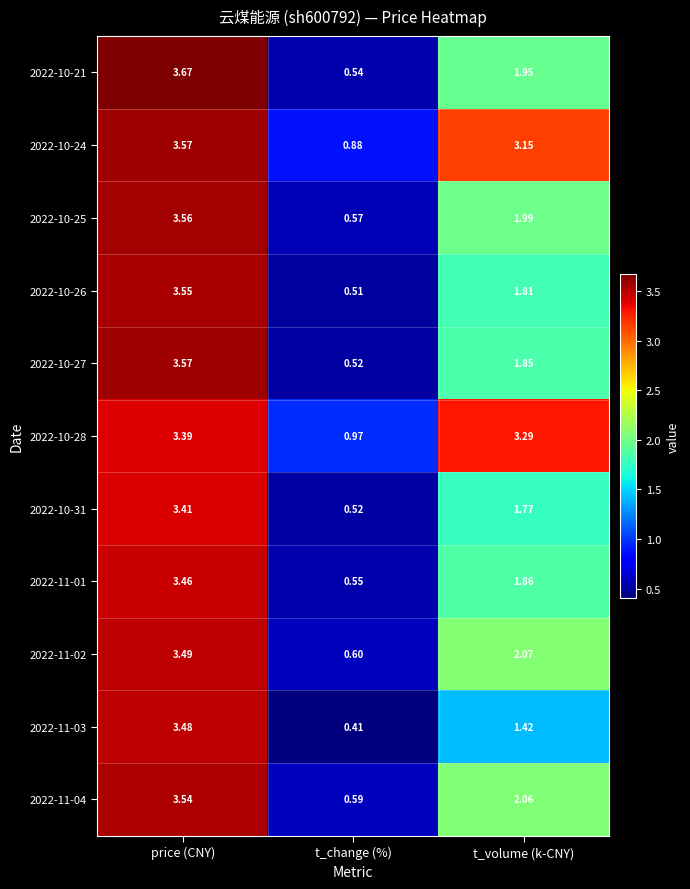

What is the spread (max minus min) of values at price (CNY)?

0.3